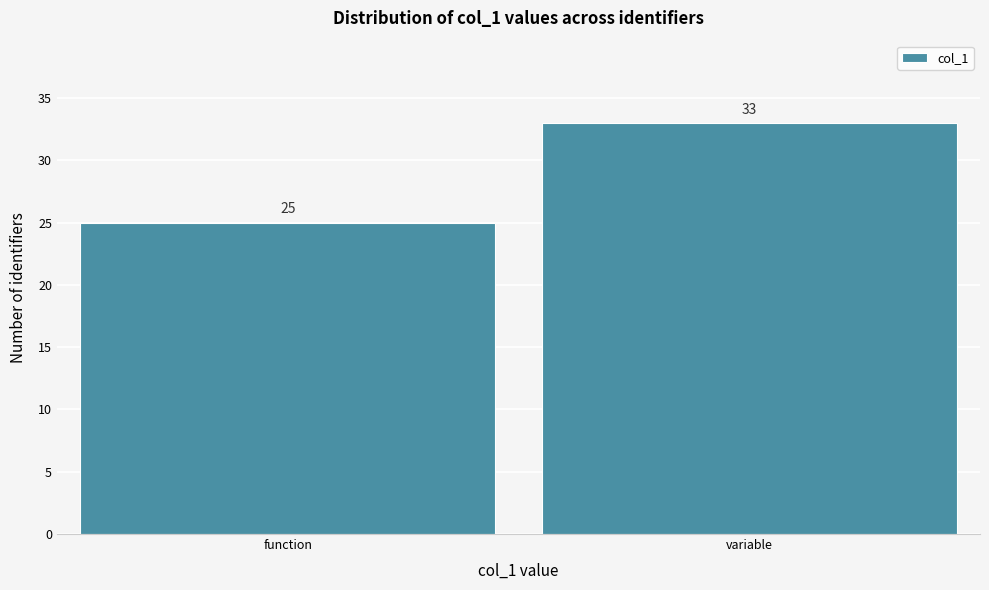

Reading left to right, transcribe all the data shown in this chart.

25	33